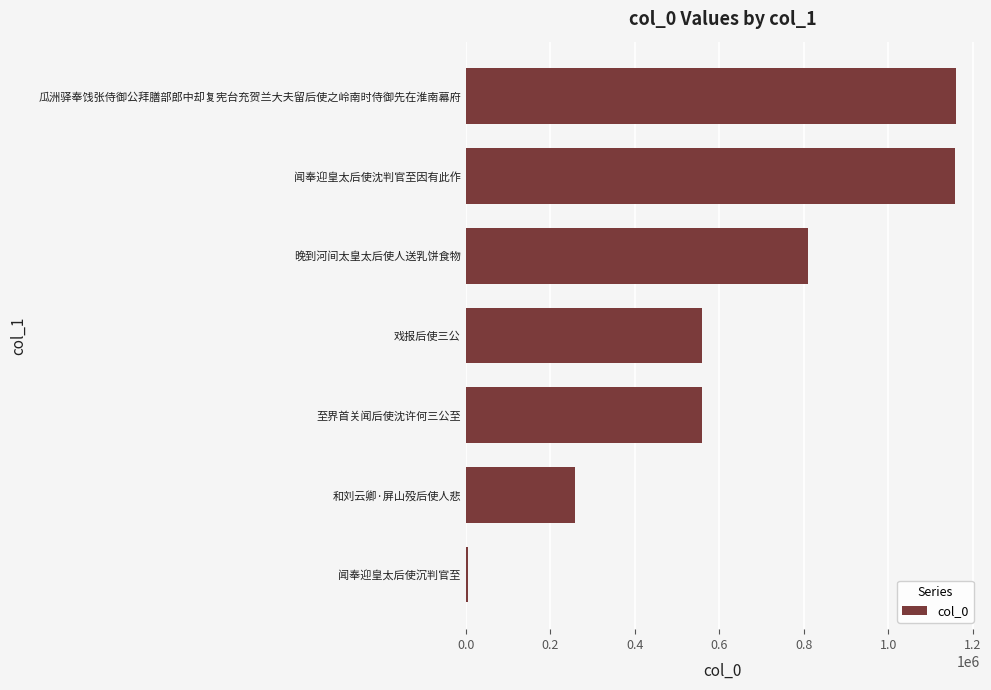

How many bars are there in total?

7